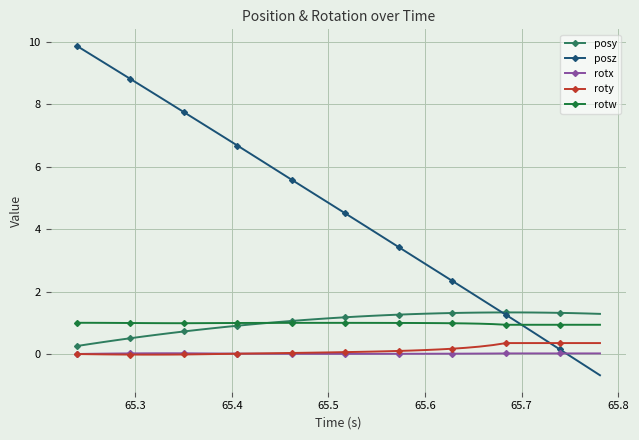

How many values in posz are above zero?

37